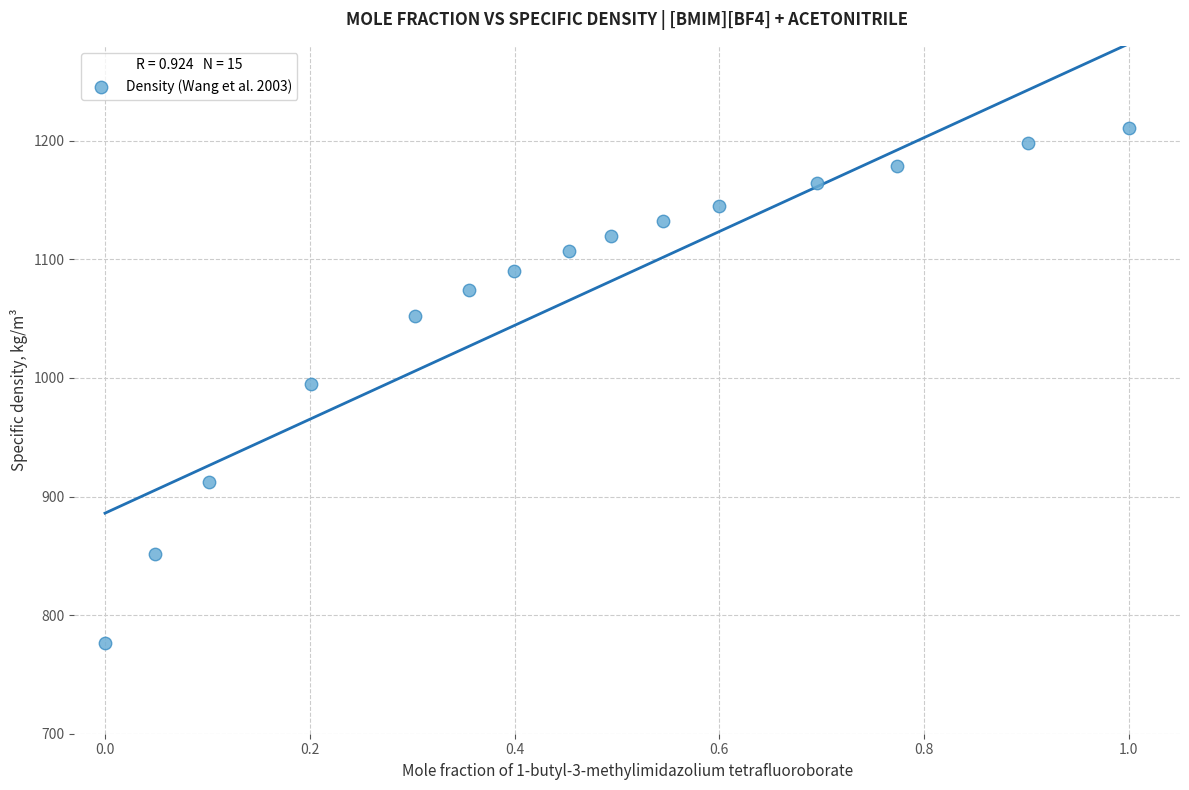

What is the range of Y values (max minus min)?

434.3